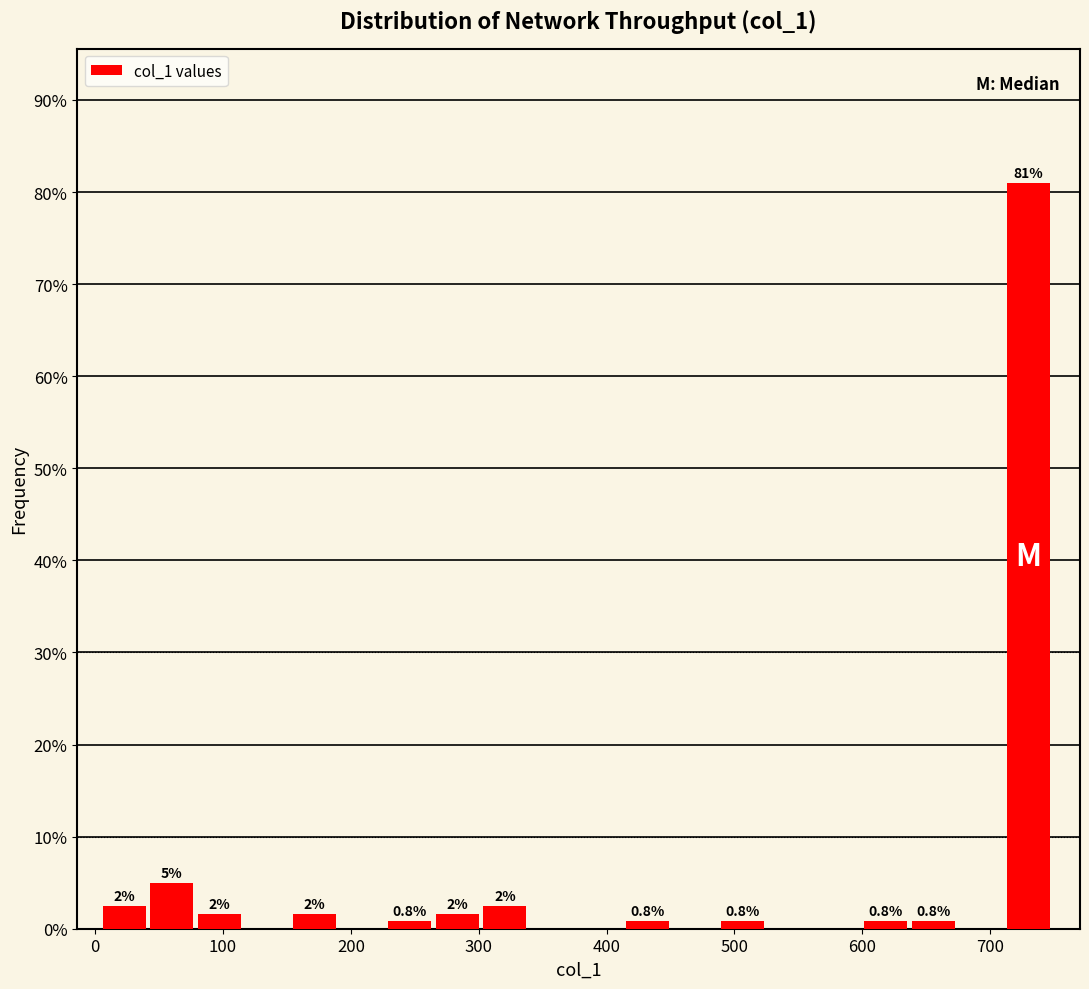

Around what value on the x-axis is the tallest bar? Give the approximate position of its centre, as read against the axis.

730